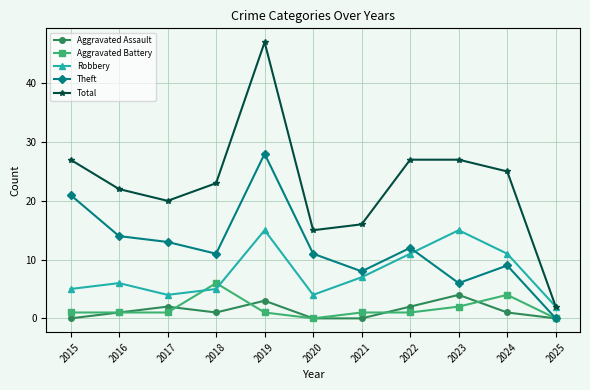

Between 2020 and 2022, which series saw the biggest shift?

Total